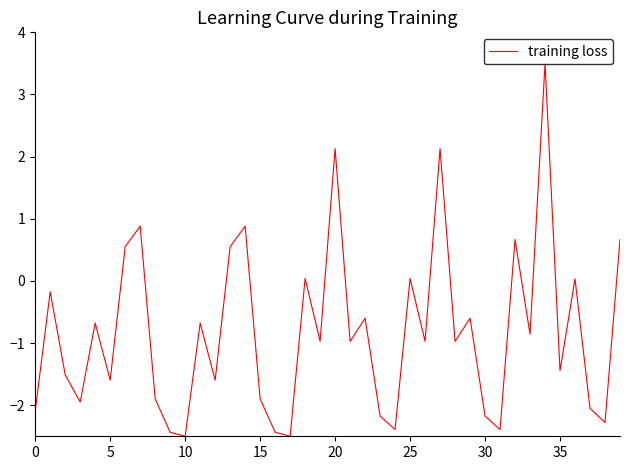

What is the maximum value shown in the chart?

3.5